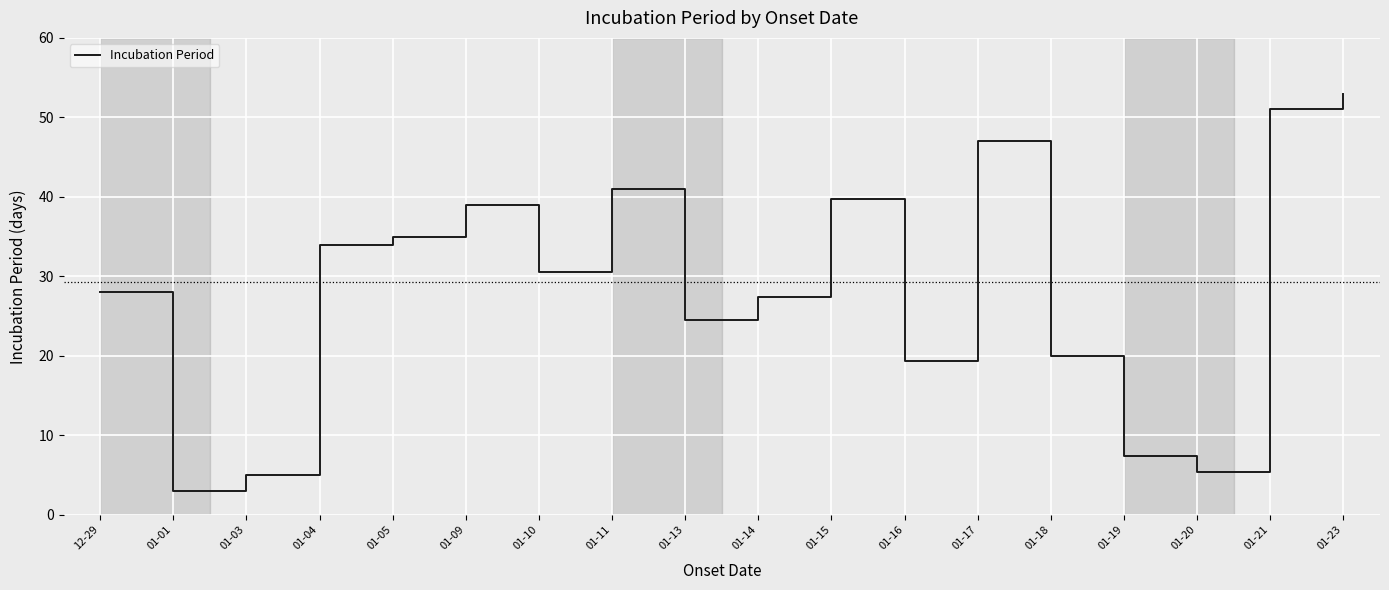

What is the minimum value shown in the chart?

3.0